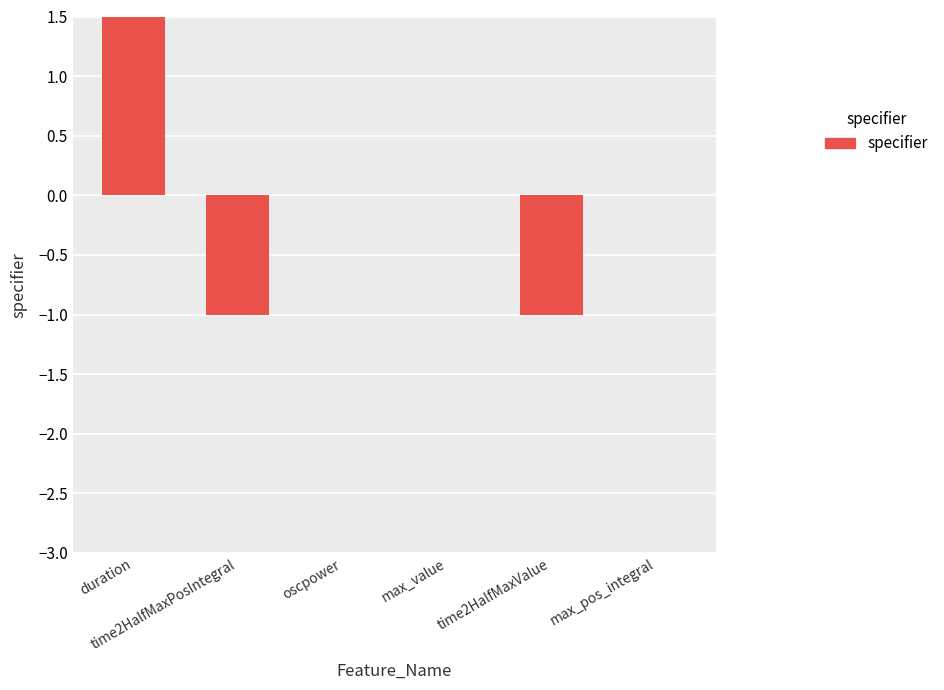

Which category has the lowest value across all series?

time2HalfMaxPosIntegral